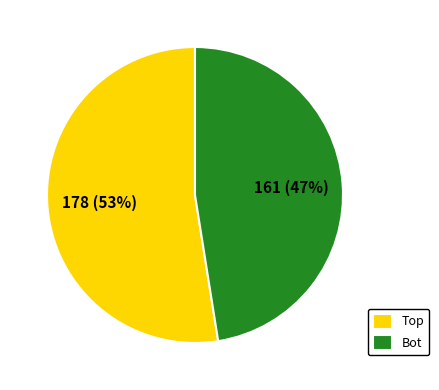

How many segments does this pie chart have?

2